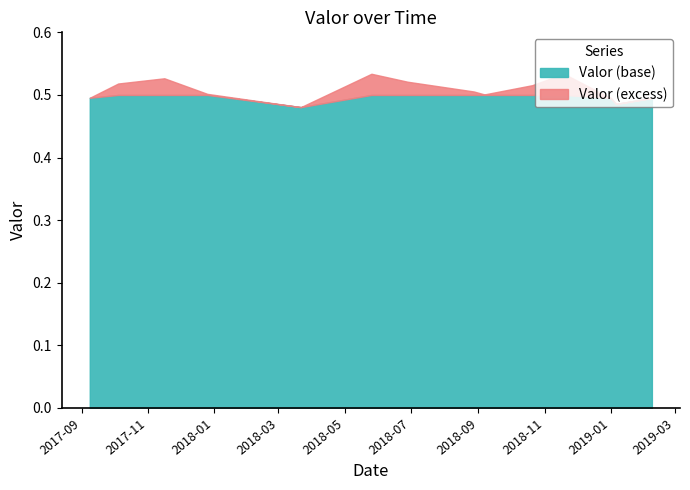

Rank the categories by value from highest to lowest.

2018-05-25 13:35:00, 2018-11-18 14:45:00, 2017-11-15 23:10:00, 2018-06-27 19:00:00, 2017-10-04 10:40:00, 2018-10-20 11:50:00, 2018-08-27 17:55:00, 2017-12-25 12:45:00, 2018-09-06 13:40:00, 2017-09-08 07:45:00, 2019-02-07 16:35:00, 2018-12-31 16:30:00, 2019-01-05 17:50:00, 2018-03-21 14:20:00